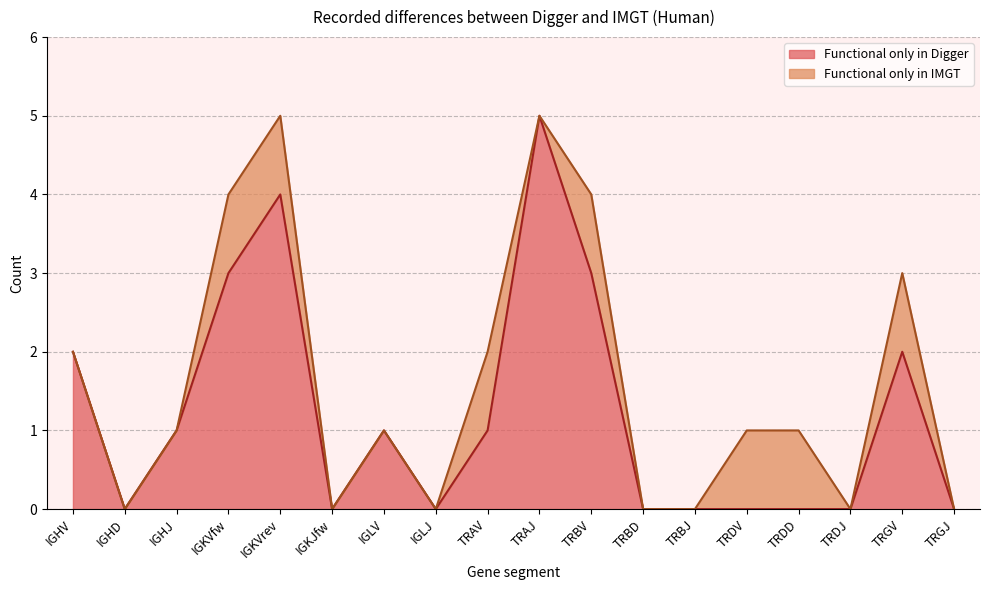

The value at IGHD is 3. True or false?

False